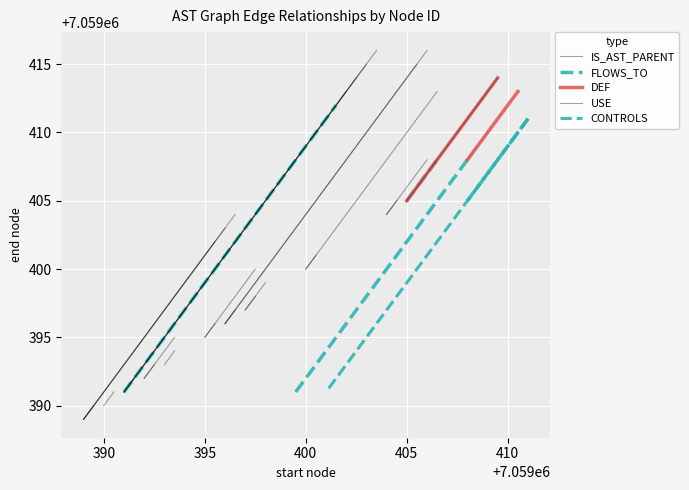

At which category is the sum across all series the highest?

390